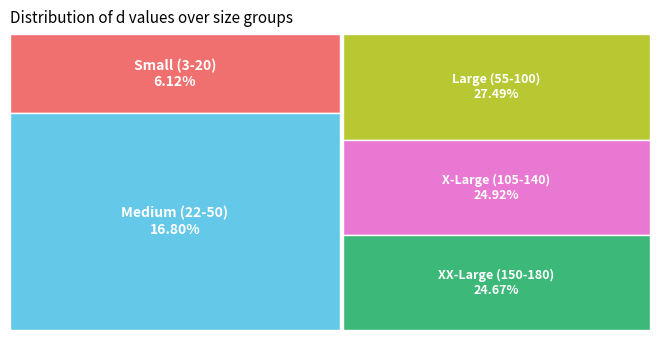

Does any single category account for the majority?

No